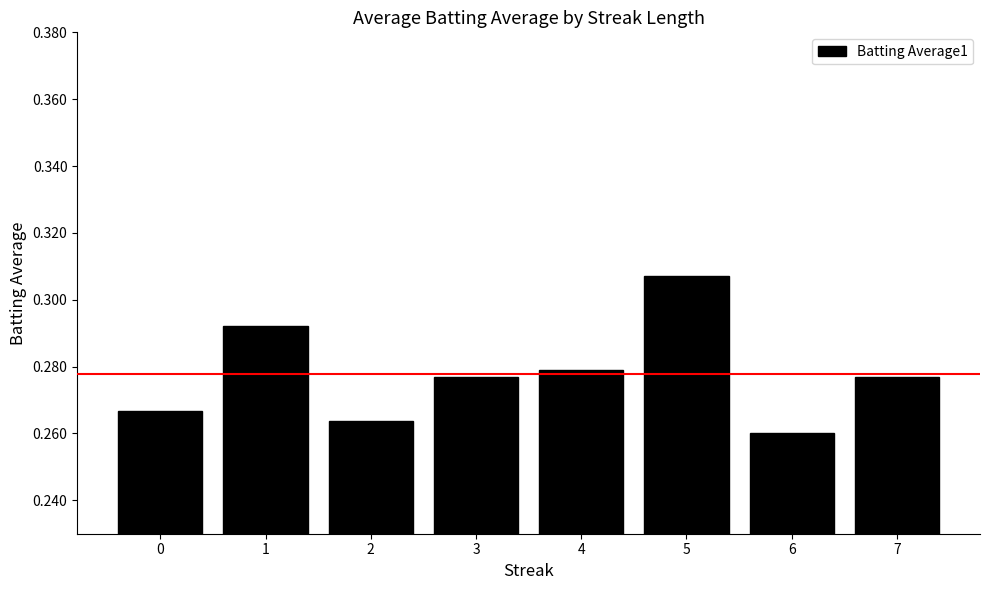

How many data points does each series have?

8